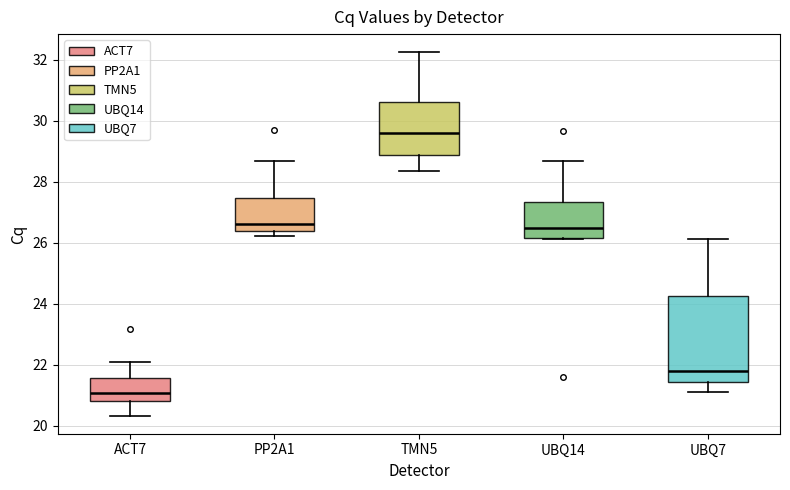

Which box is the tallest, from its lower edge to its upper edge?

UBQ7